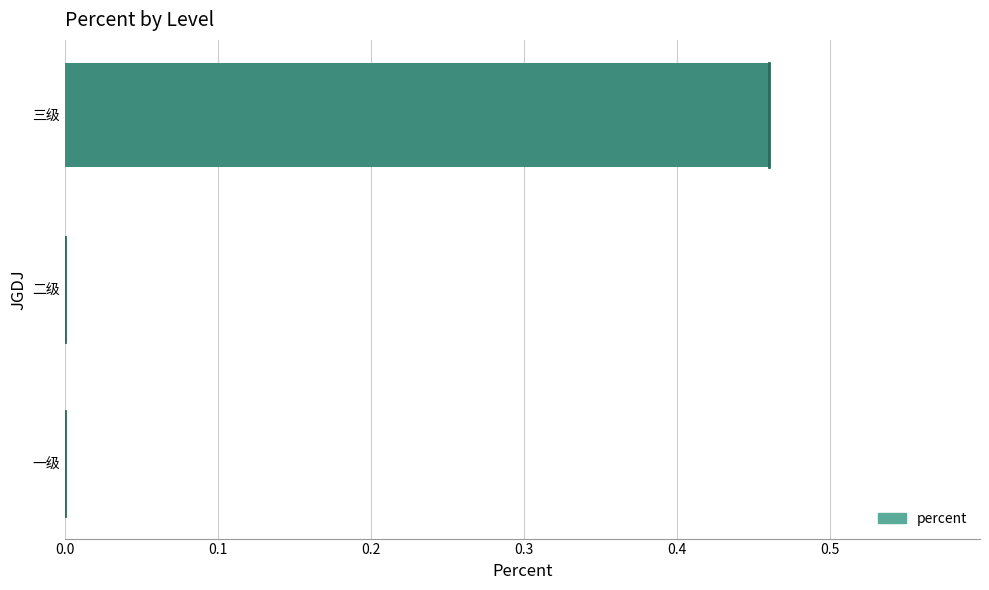

How many categories are shown in the chart?

3